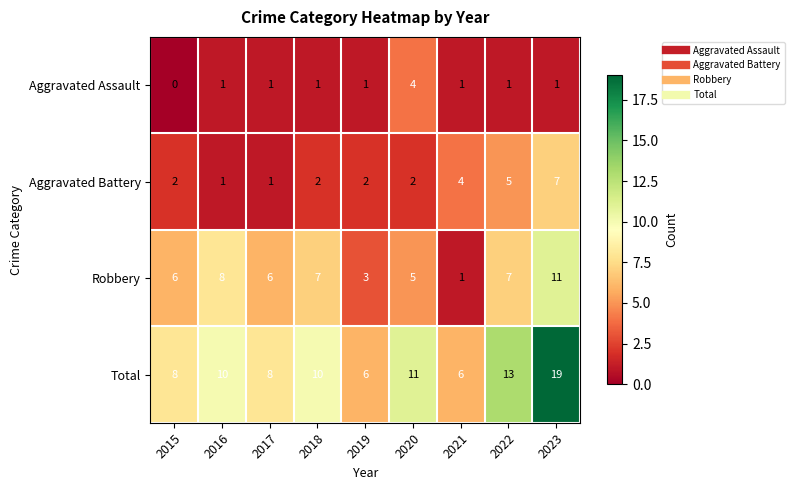

Is the value of Total at 2015 greater than the value of Aggravated Battery at 2018?

Yes